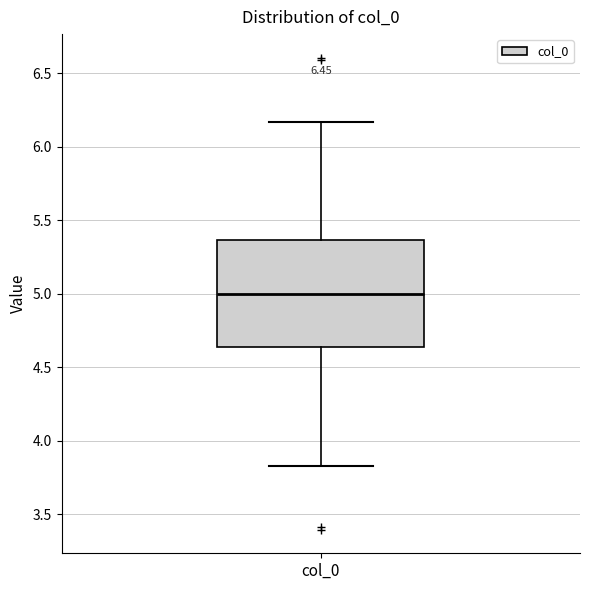

Read this box plot against the y-axis: the position of the median line, the range covered by the box, and the ends of both whiskers. The values are not printed on the chart, so give them approximately, as read against the axis.

median 5.00, box 4.65 to 5.35, whiskers 3.85 to 6.15